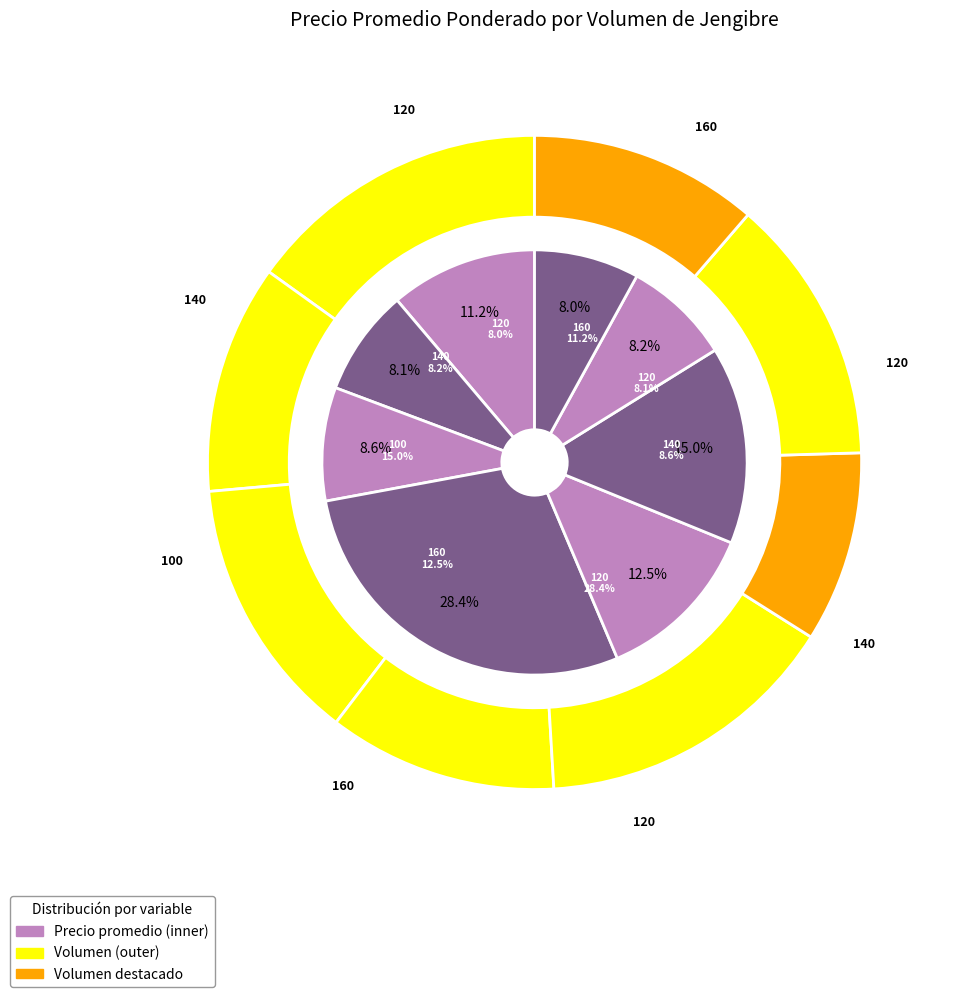

Does any single category account for the majority?

No